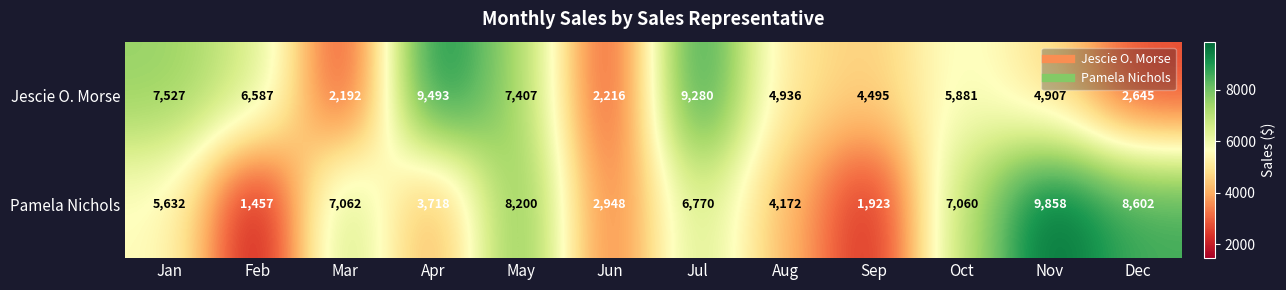

What value does the Pamela Nichols series have at Oct, to the nearest 50?

7050